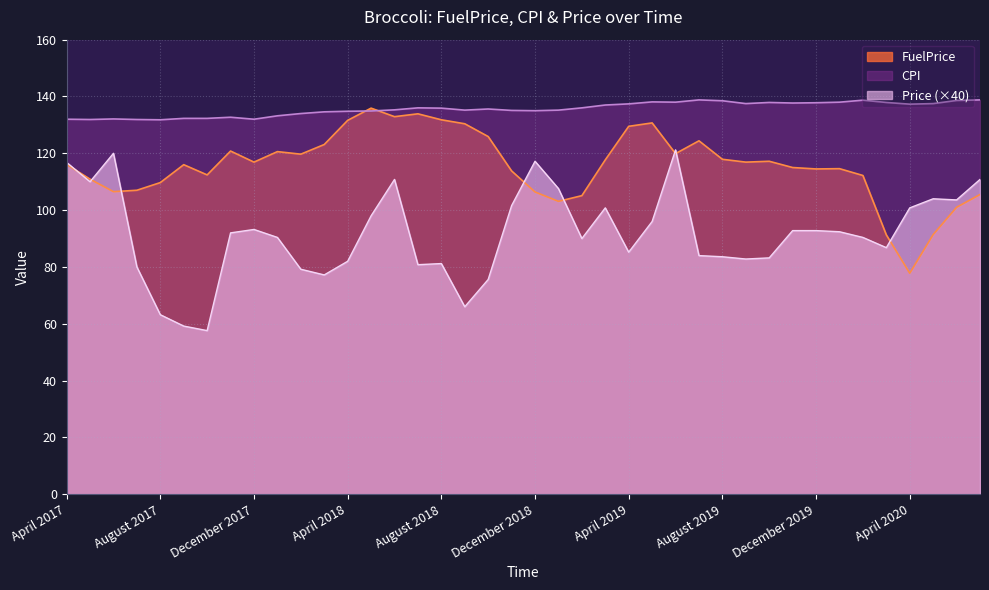

Where is the first local maximum for Price?

June 2017